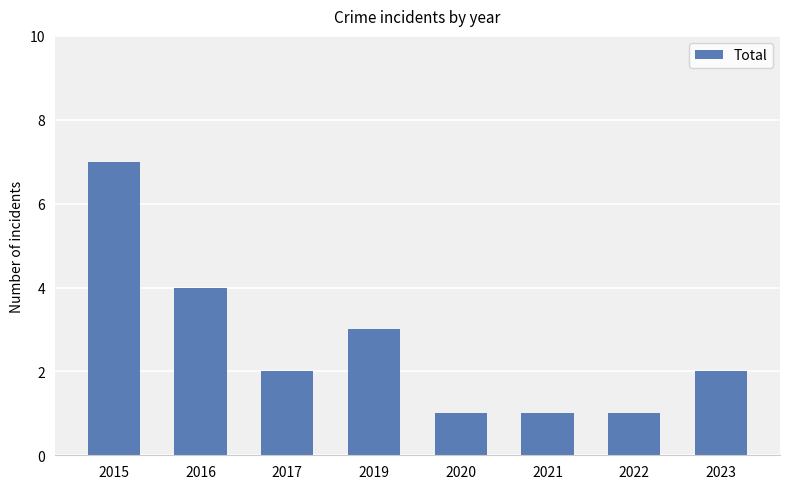

What is the greatest value displayed?

7